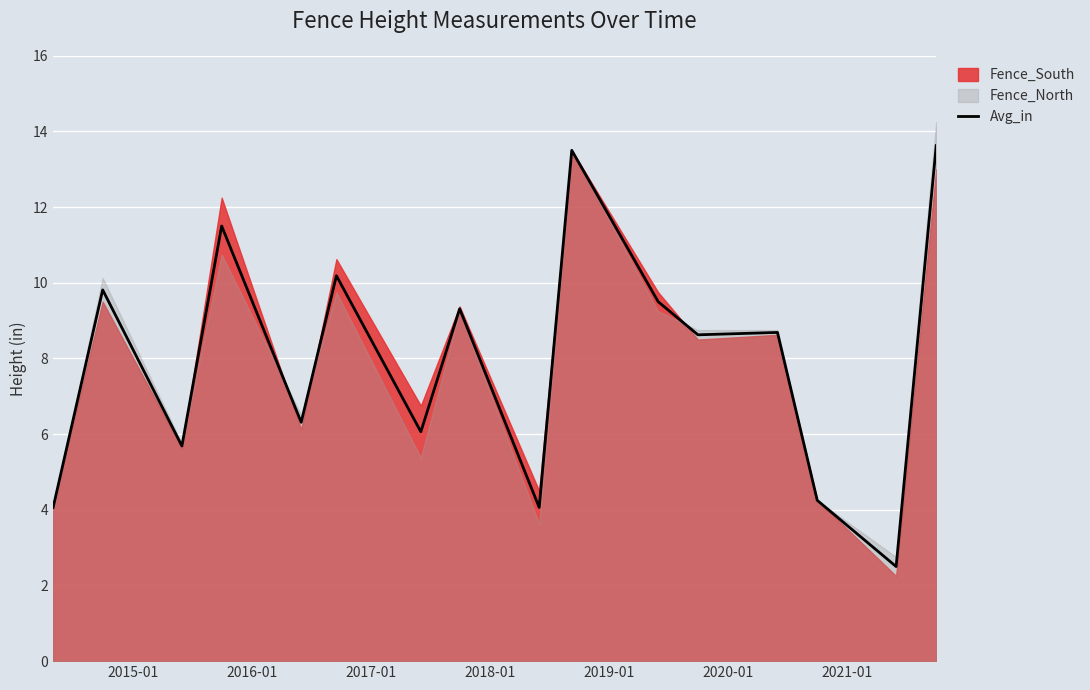

True or false: there are more than 1 points higher than both neighbors.

True